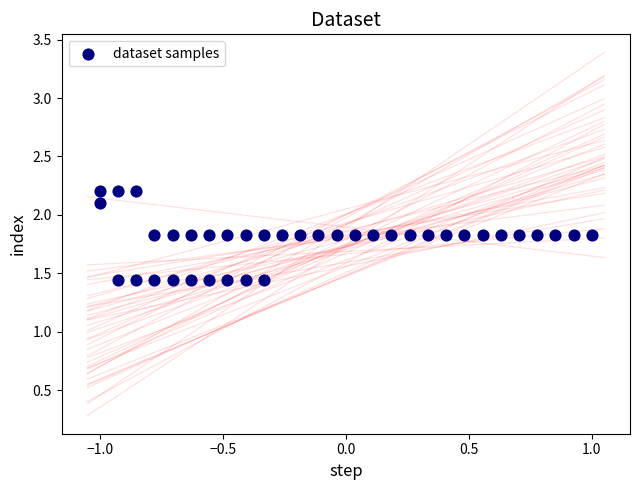

What is the range of Y values (max minus min)?

0.8